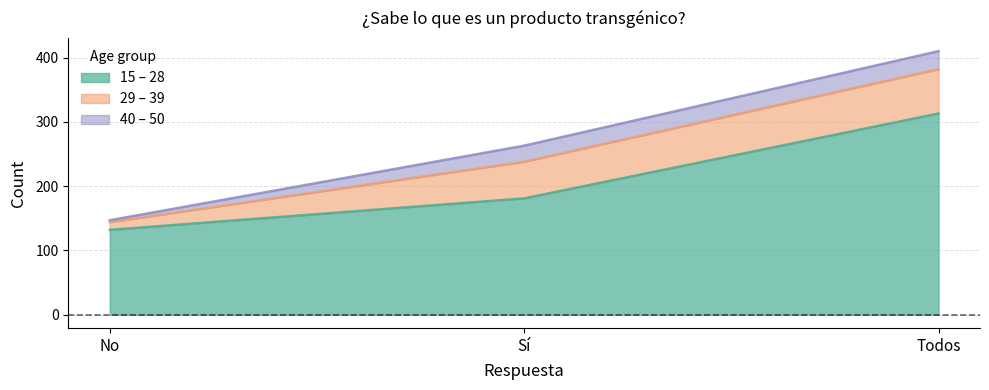

Reading left to right, extract all data points from this chart.

15 – 28: 132	181	313
29 – 39: 12	57	69
40 – 50: 3	25	28